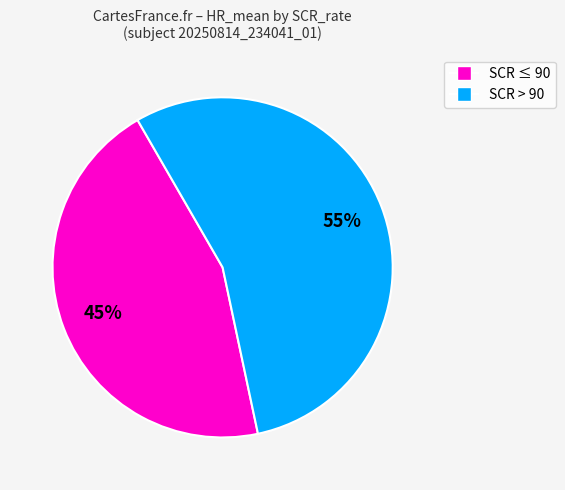

Does any single category account for the majority?

Yes